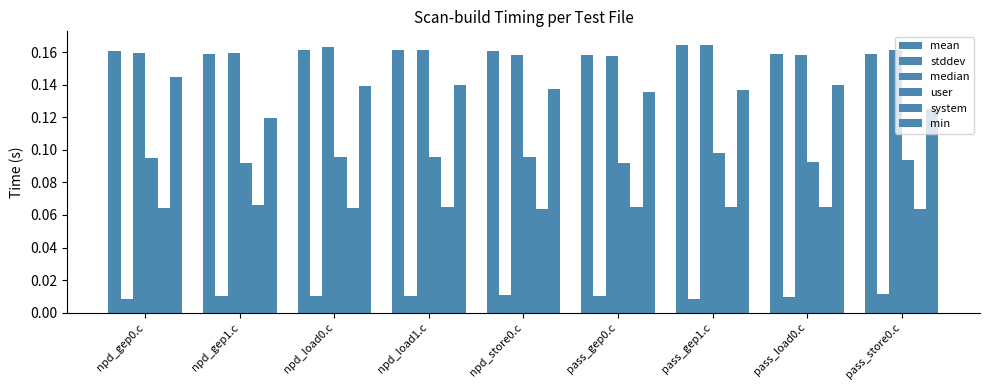

Does the chart contain any negative values?

No